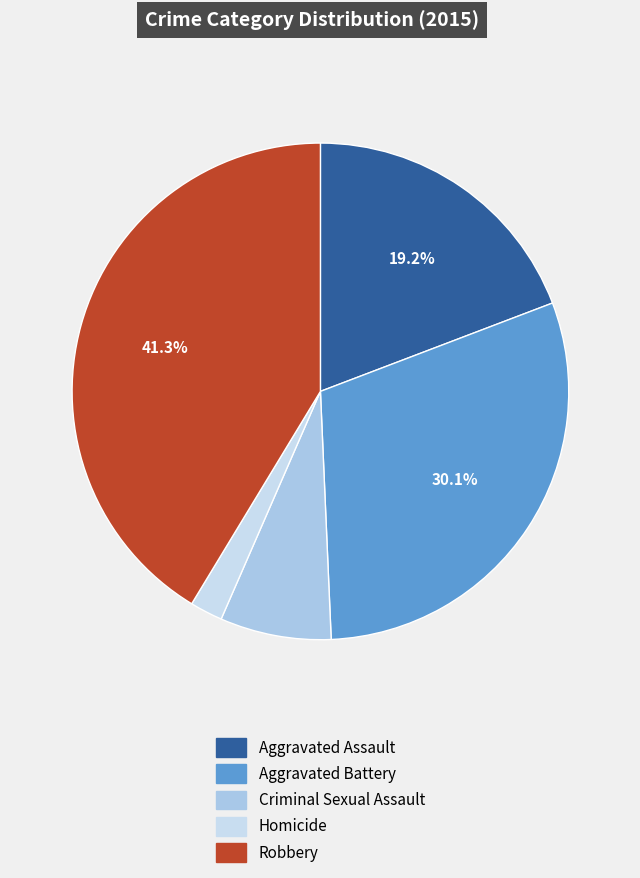

The Aggravated Battery slice represents 30% of the pie. True or false?

True